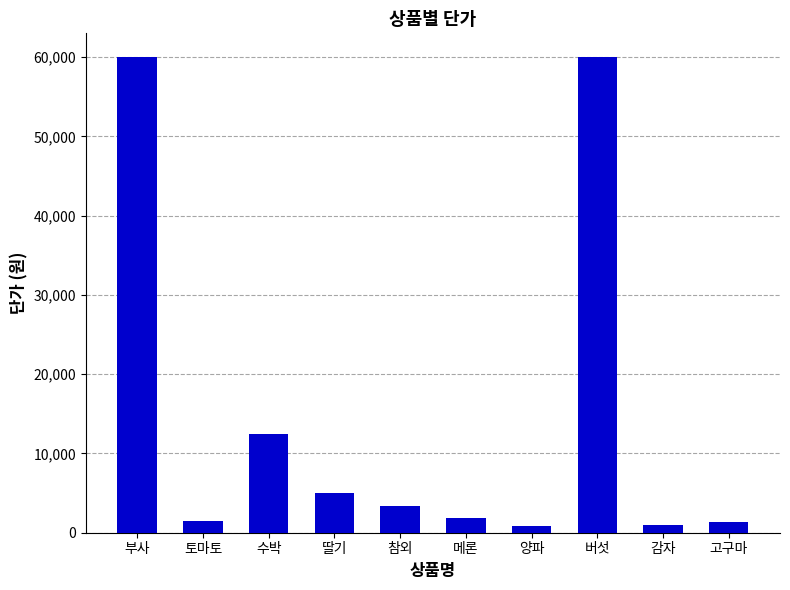

Is it true that the value at 버섯 is 60000?

True